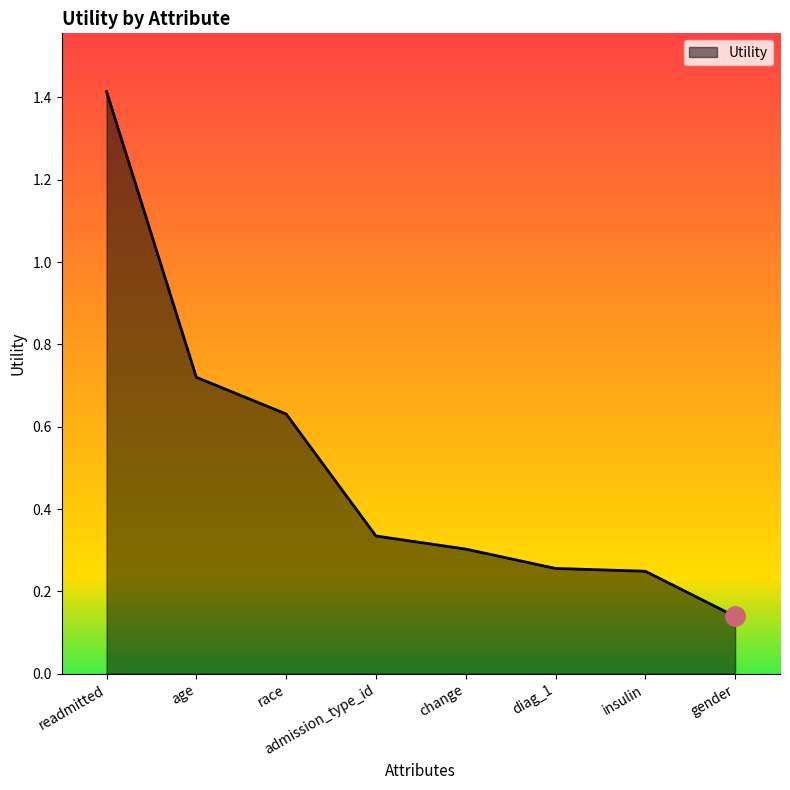

True or false: the data has more than 2 interior local peaks.

False